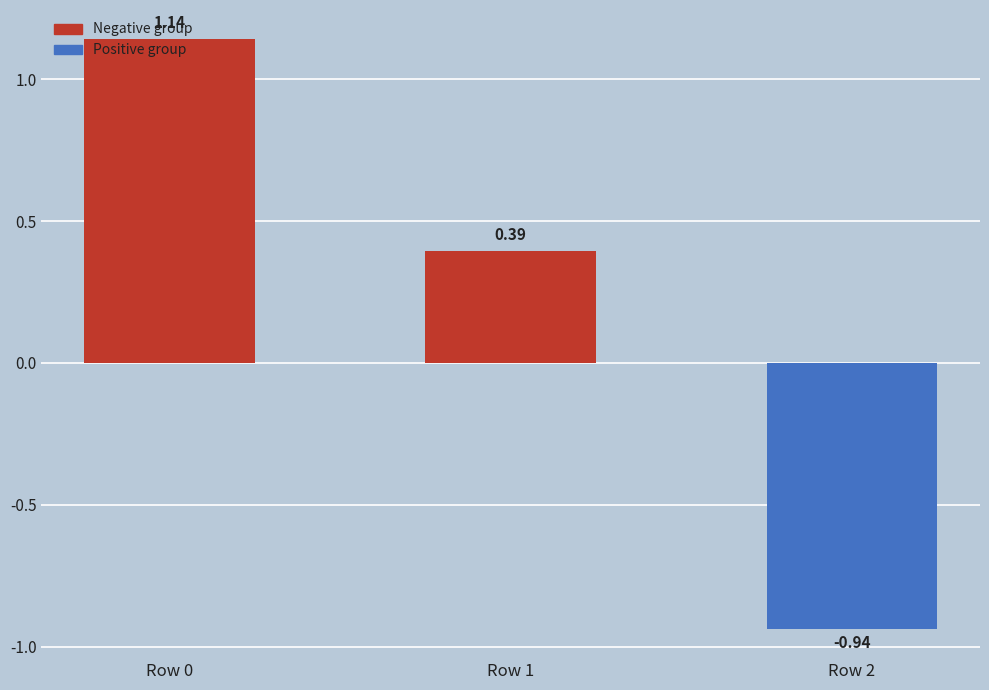

List the labels in order of value, largest first.

Row 0, Row 1, Row 2